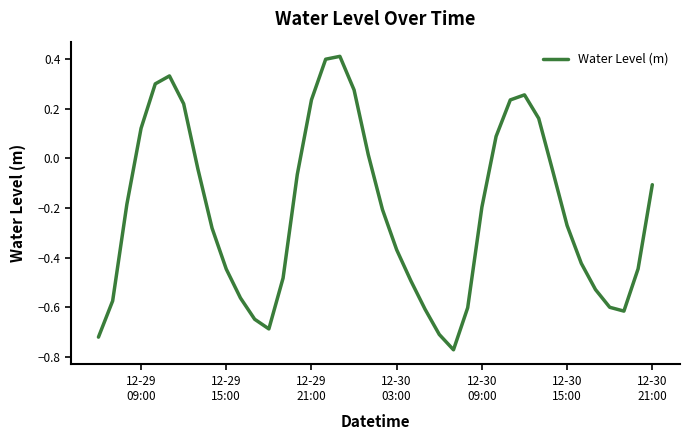

What is the difference between the maximum and minimum values?

1.2